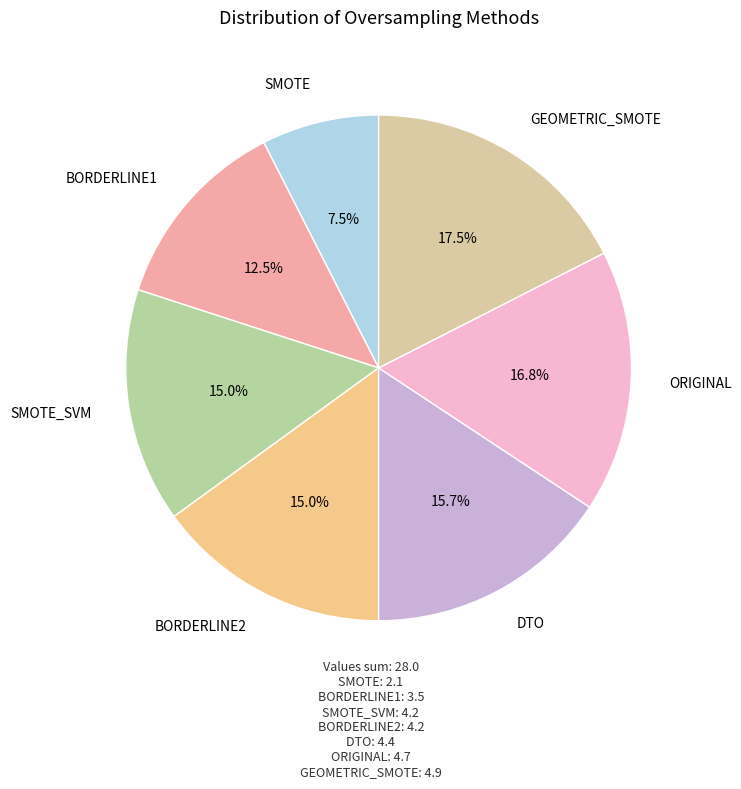

Count the number of slices in the pie.

7